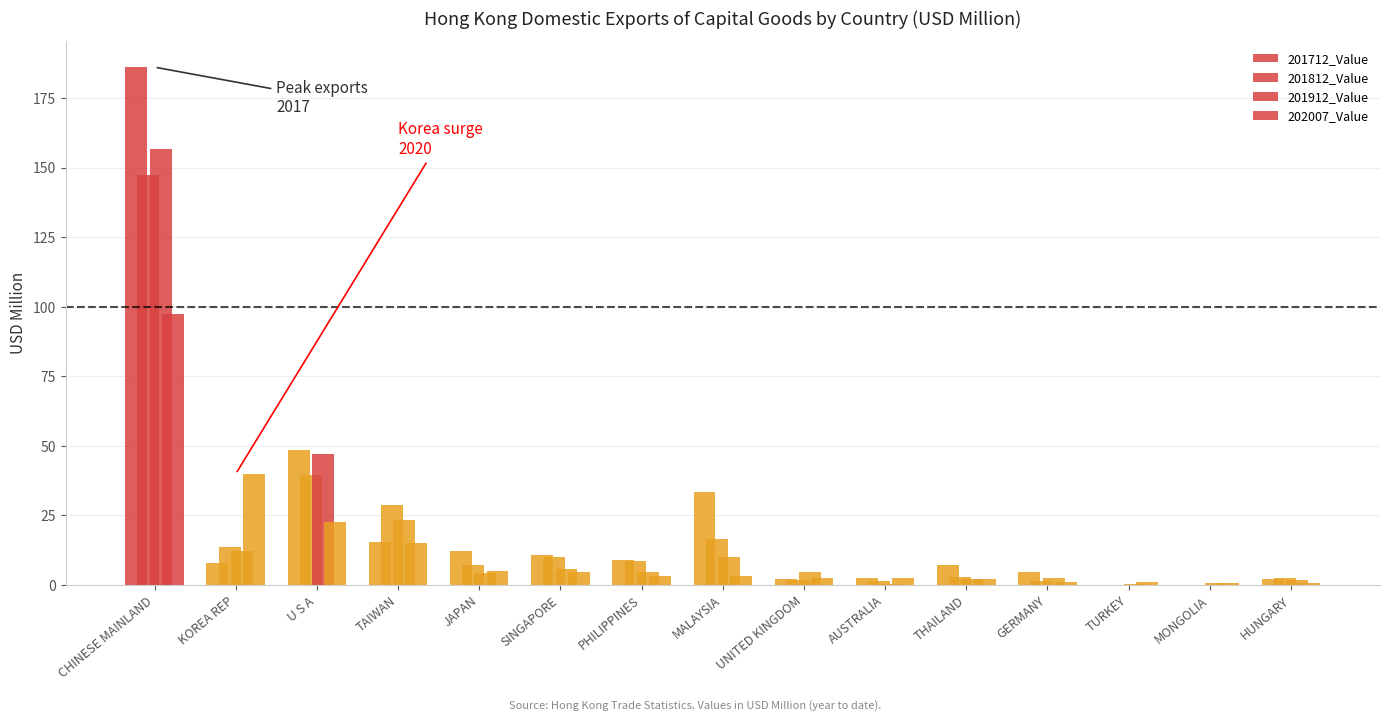

Which label corresponds to the largest value in the chart?

CHINESE MAINLAND